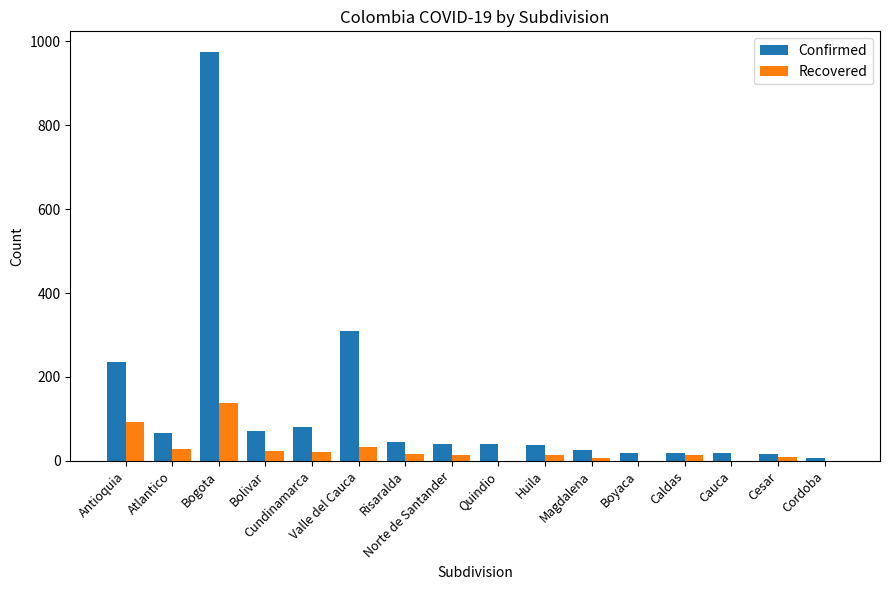

What is the sum of all Recovered values?

411